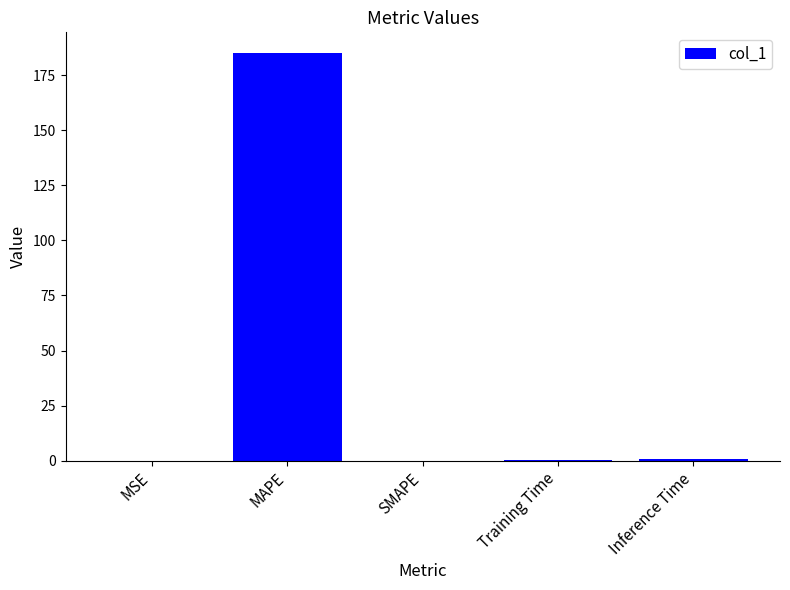

What is the sum of all values?

186.4